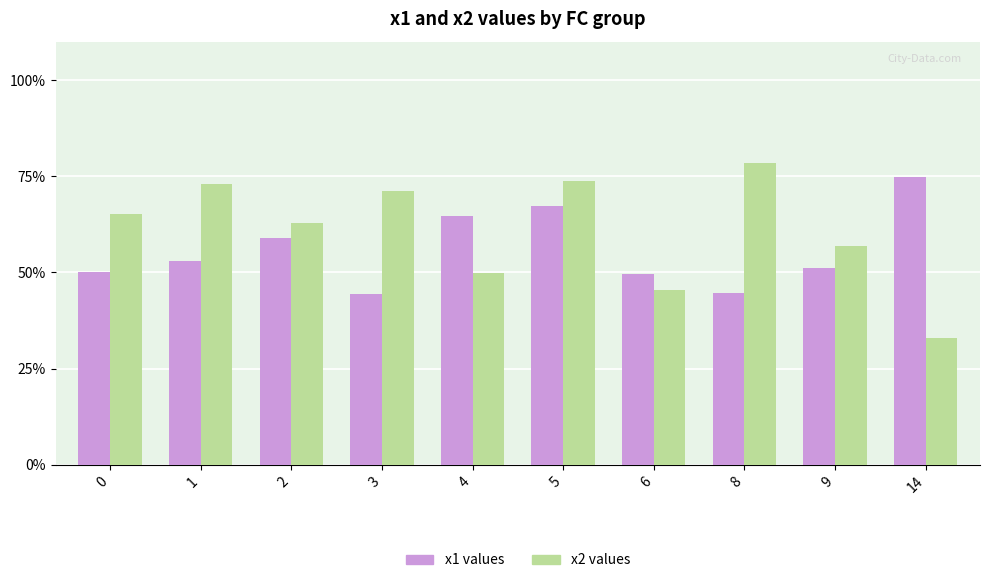

How many groups of bars are there?

10